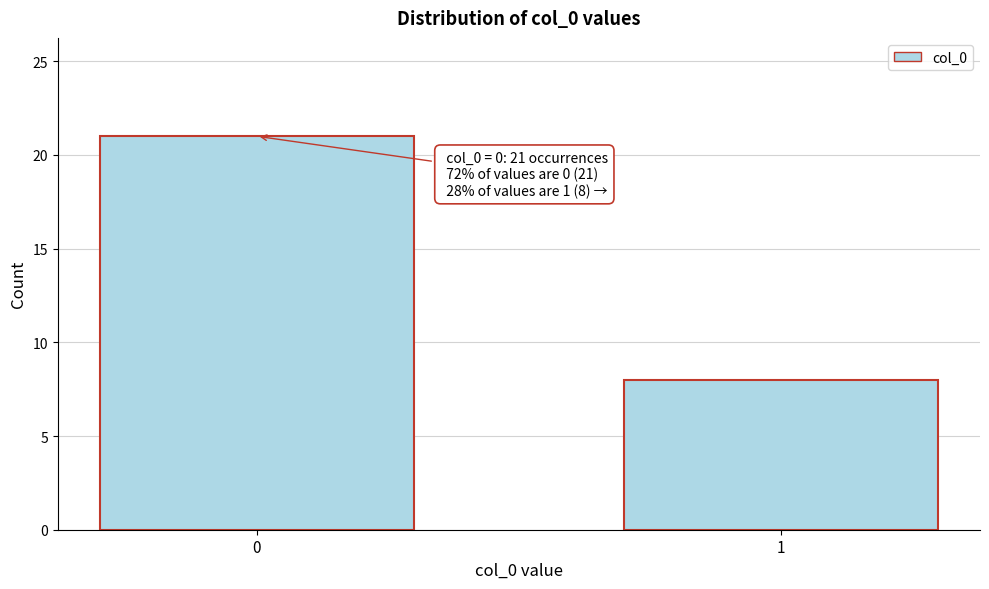

Reading left to right, transcribe all the data shown in this chart.

0=21	1=8